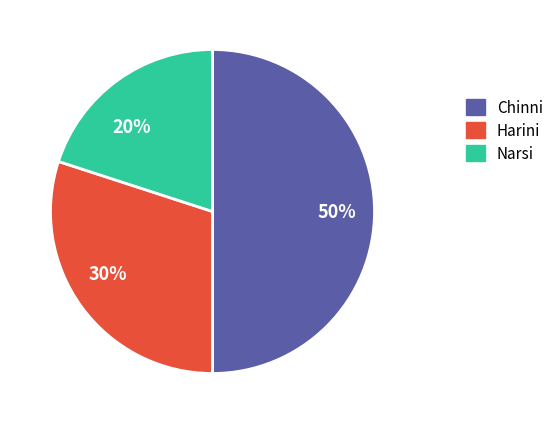

Rank the categories by value from lowest to highest.

Narsi, Harini, Chinni